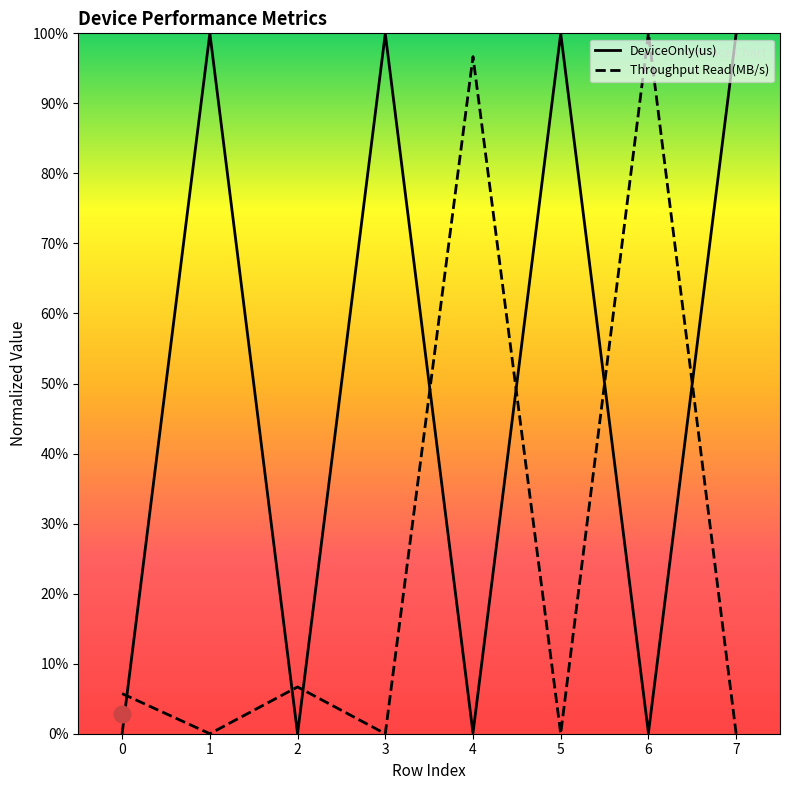

What is the spread (max minus min) of values at 7?

100.0